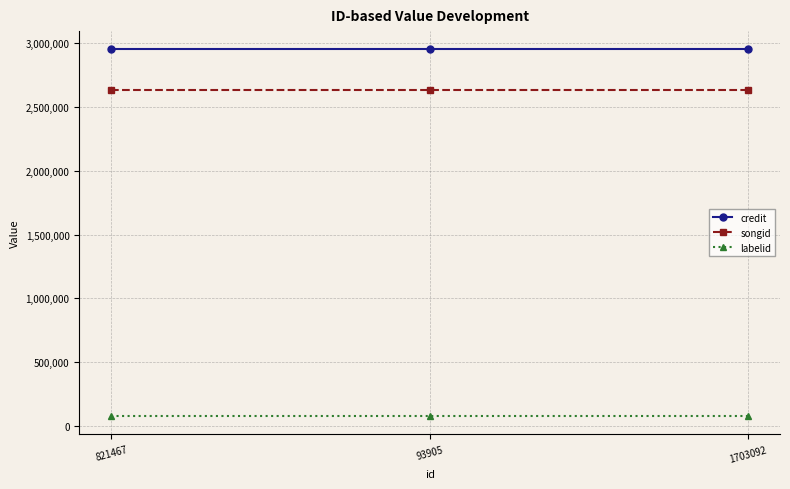

What is the maximum value shown in the chart?

2951309